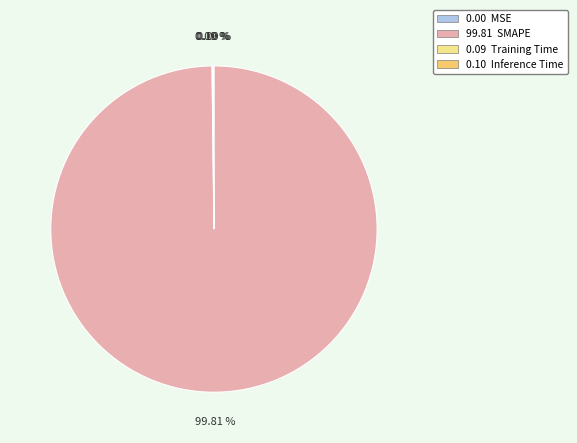

Is there any slice that represents more than half of the pie?

Yes